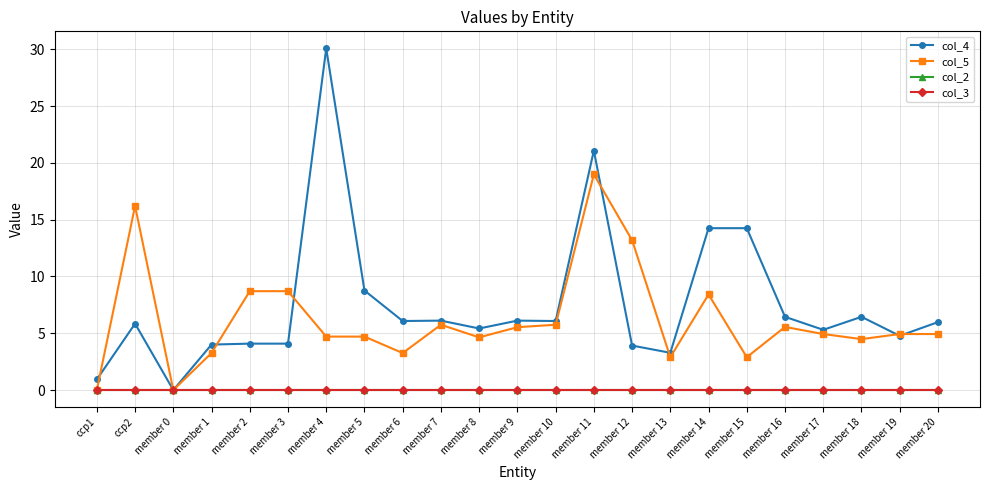

How many lines are shown in the chart?

4